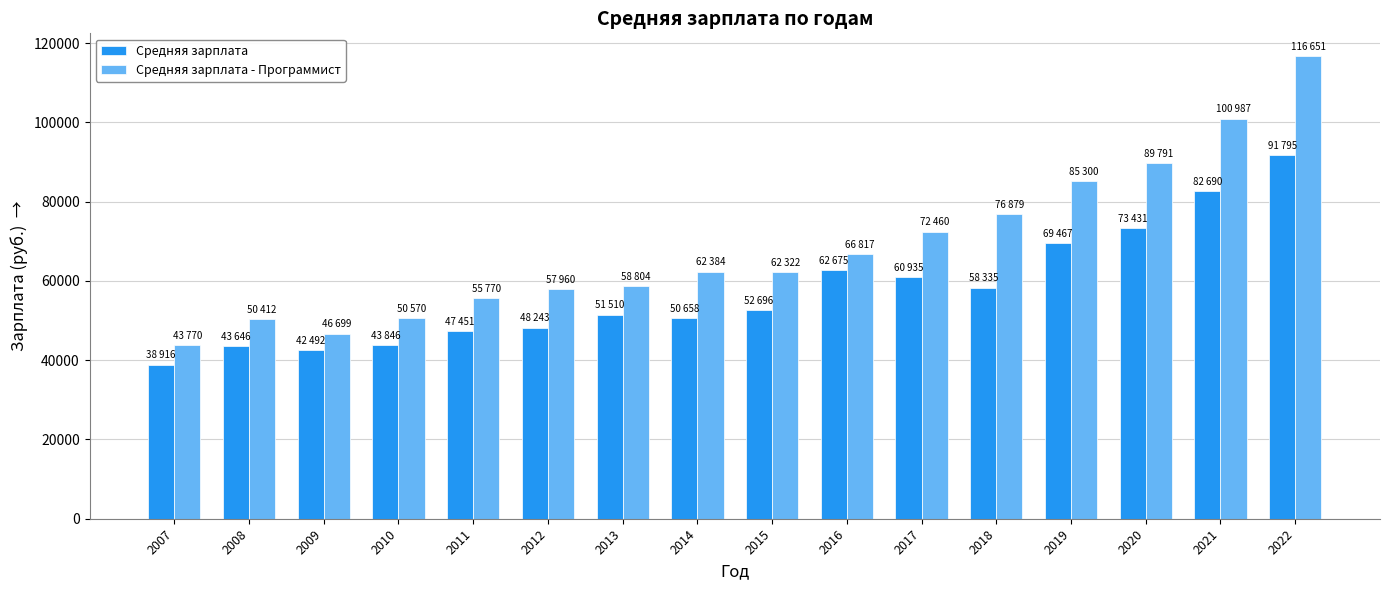

What is the approximate value of Средняя зарплата at 2008?

43646